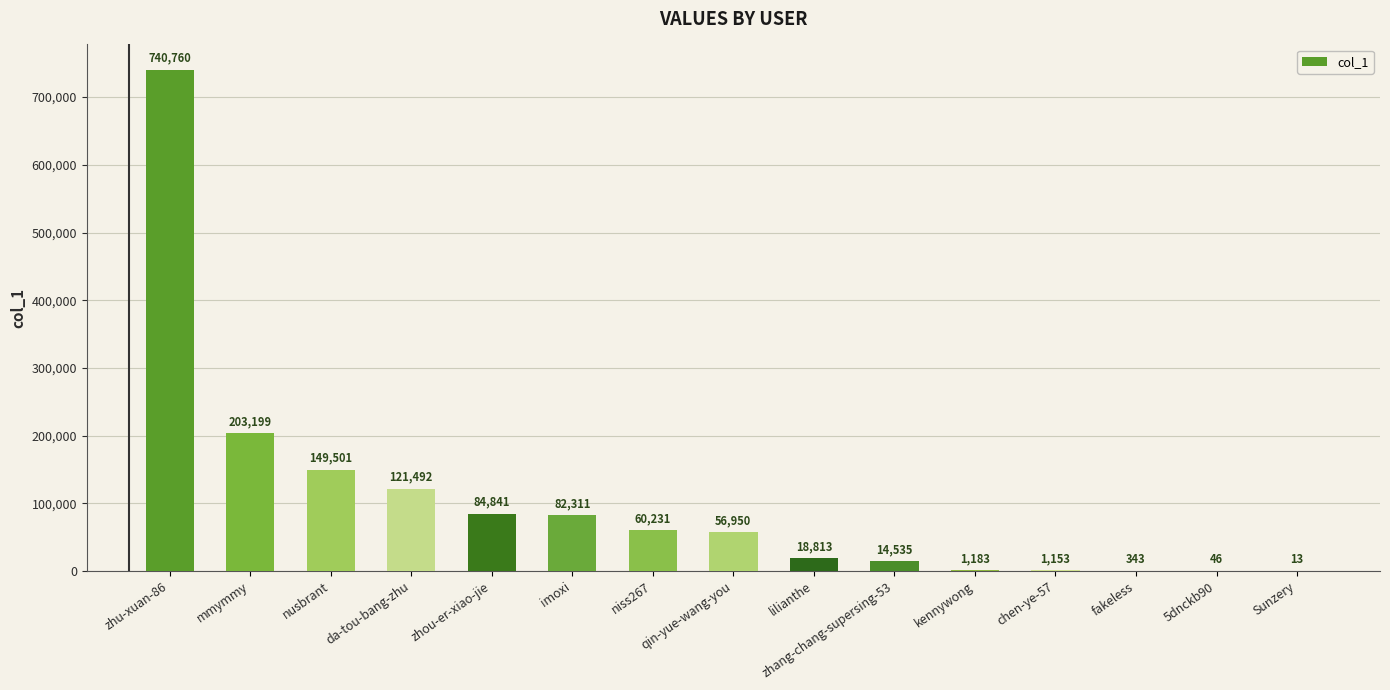

Which has a higher value, zhu-xuan-86 or chen-ye-57?

zhu-xuan-86